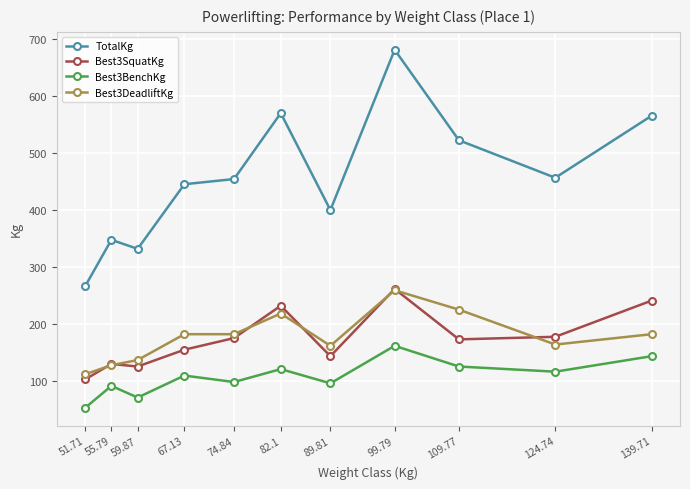

What is the difference between the maximum and minimum values in the Best3BenchKg series?

108.9